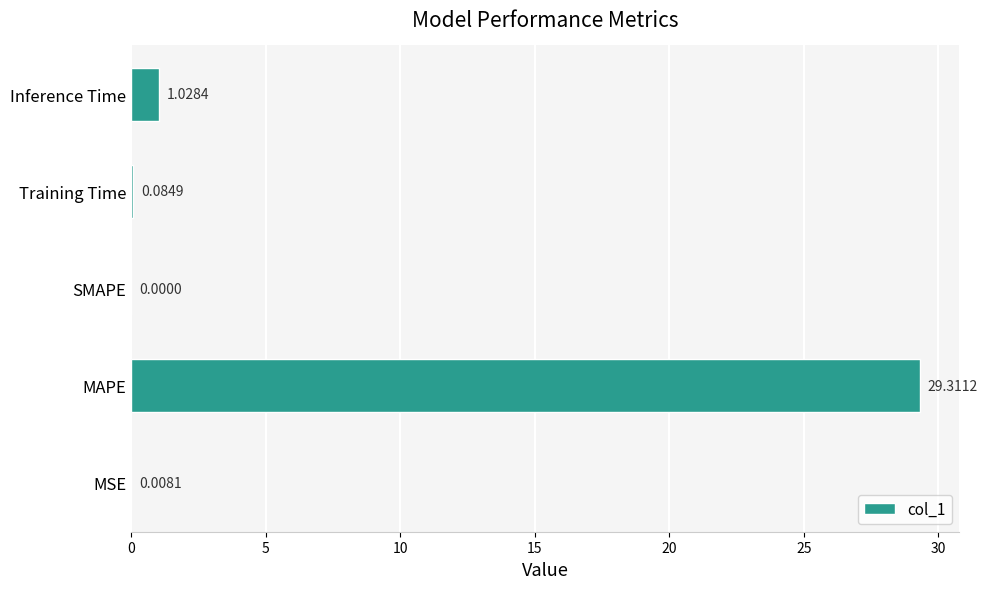

Are the bars horizontal?

Yes